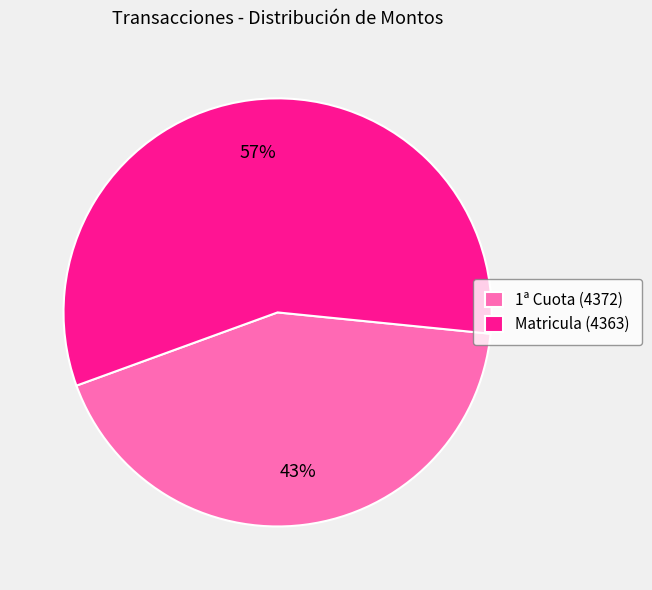

To the nearest percent, what is the difference between the largest and smallest slice percentages?

14%